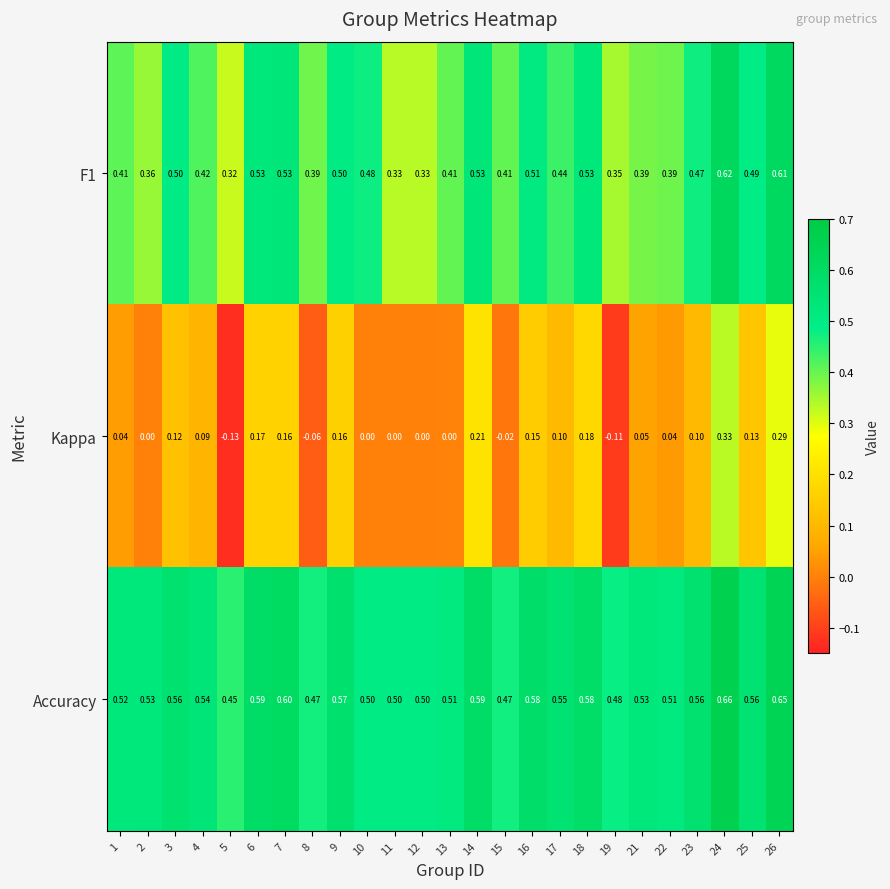

Between 13 and 16, which series saw the biggest shift?

Kappa